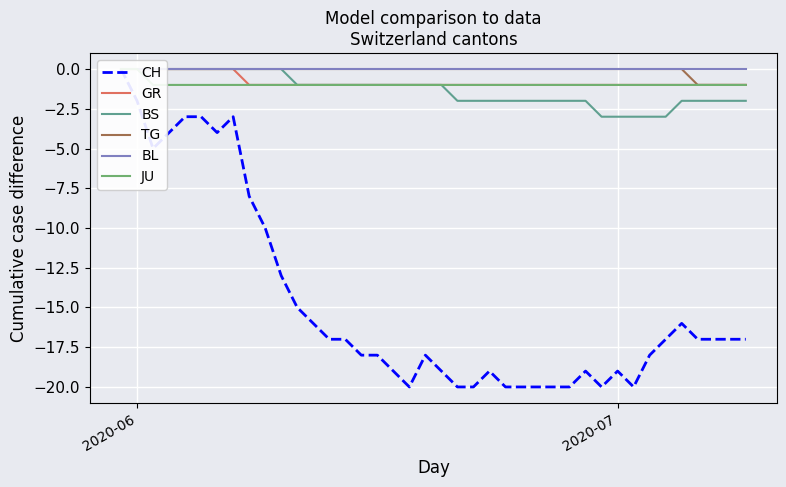

Which series has the largest range (max minus min)?

CH